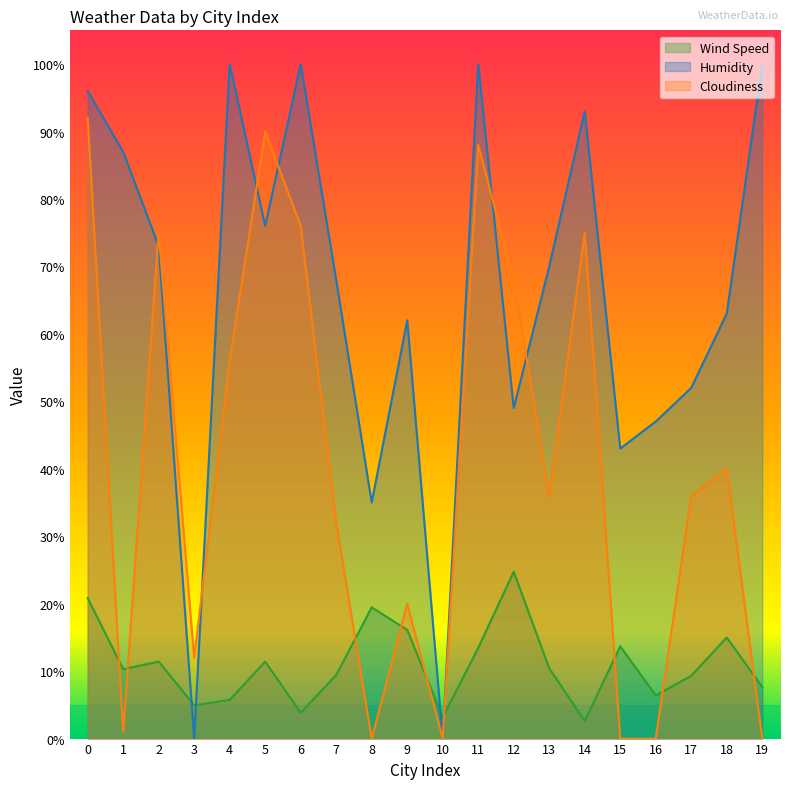

What is the maximum value shown in the chart?

100.0